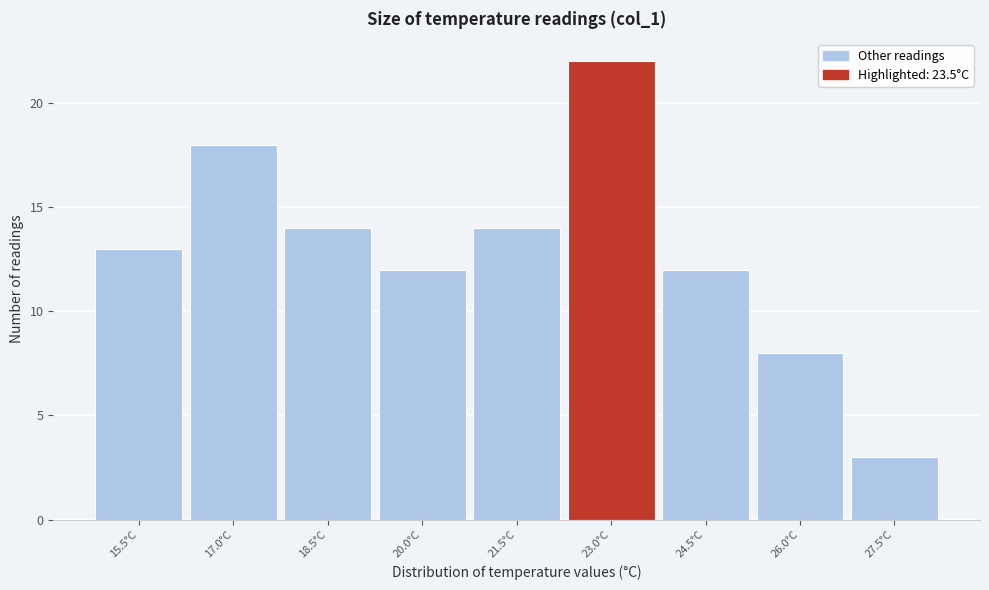

Reading left to right, transcribe this chart: for each bar, give the range it covers on the x-axis and its height. Neither the bar edges nor the heights are printed on the chart, so give them approximately, as read against the axes.

14.75 to 16.25: 13
16.25 to 17.75: 18
17.75 to 19.25: 14
19.25 to 20.75: 12
20.75 to 22.25: 14
22.25 to 23.75: 22
23.75 to 25.25: 12
25.25 to 26.75: 8
26.75 to 28.25: 3